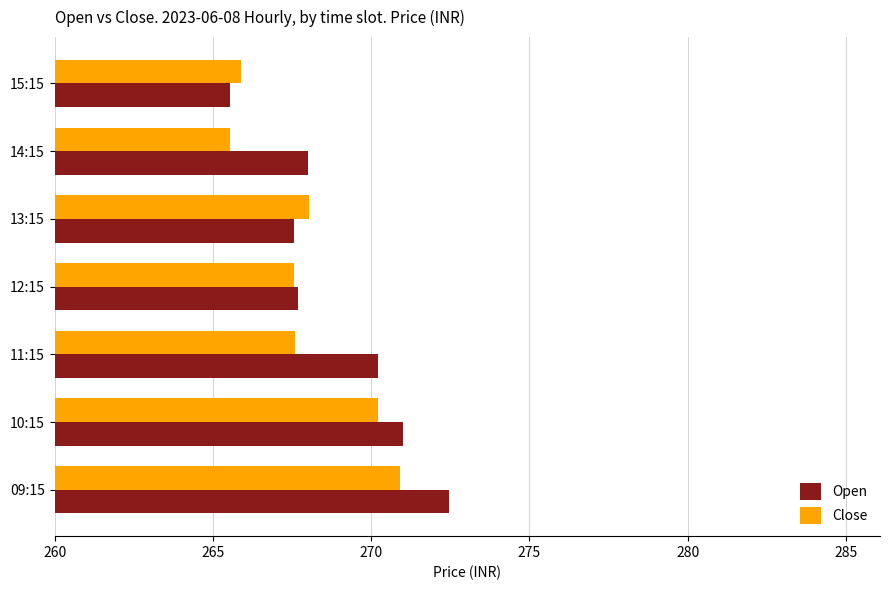

What is the minimum value for Close?

265.6